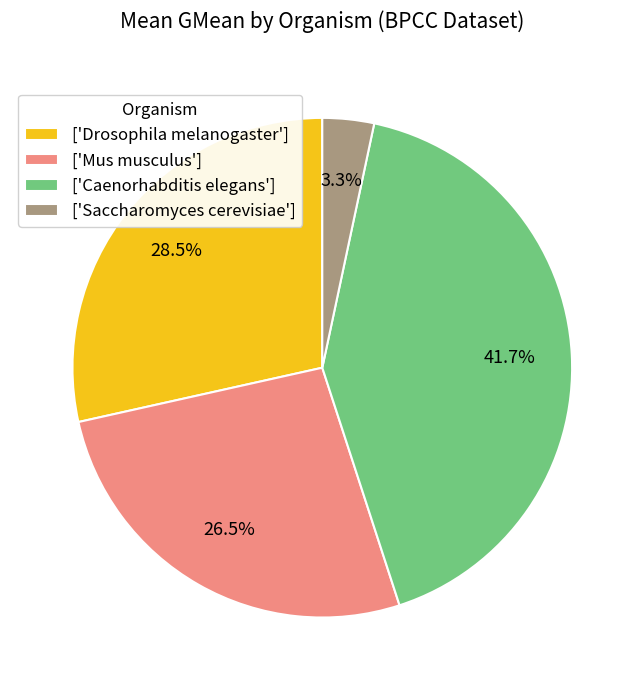

Between ['Saccharomyces cerevisiae'] and ['Drosophila melanogaster'], which is larger?

['Drosophila melanogaster']